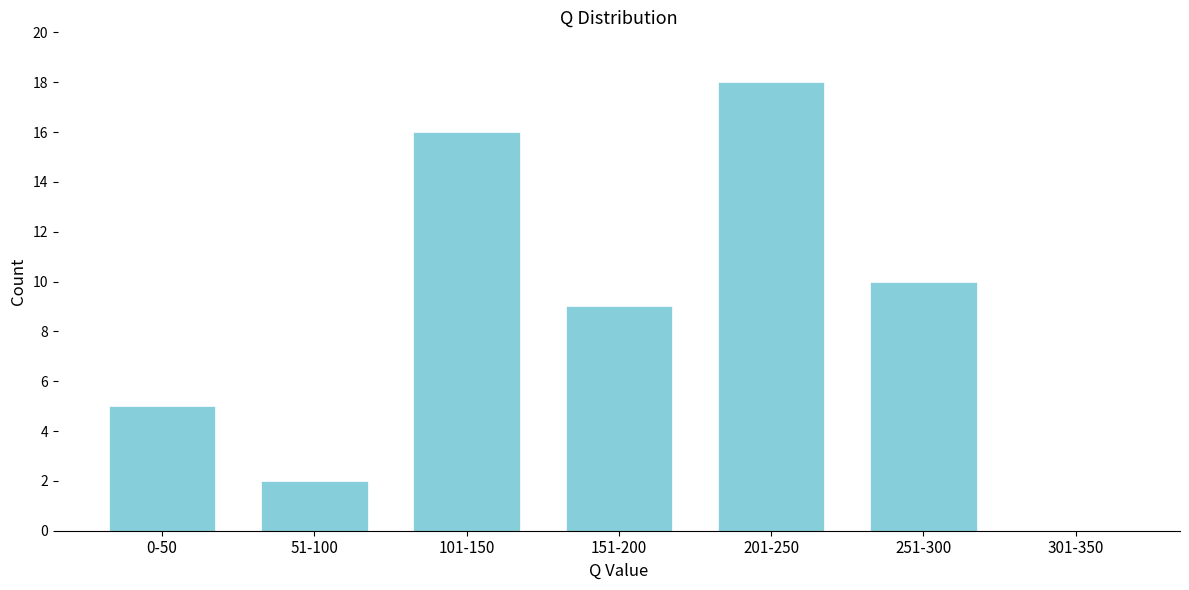

Reading left to right, list all the values displayed in this chart.

0-50=5	51-100=2	101-150=16	151-200=9	201-250=18	251-300=10	301-350=0